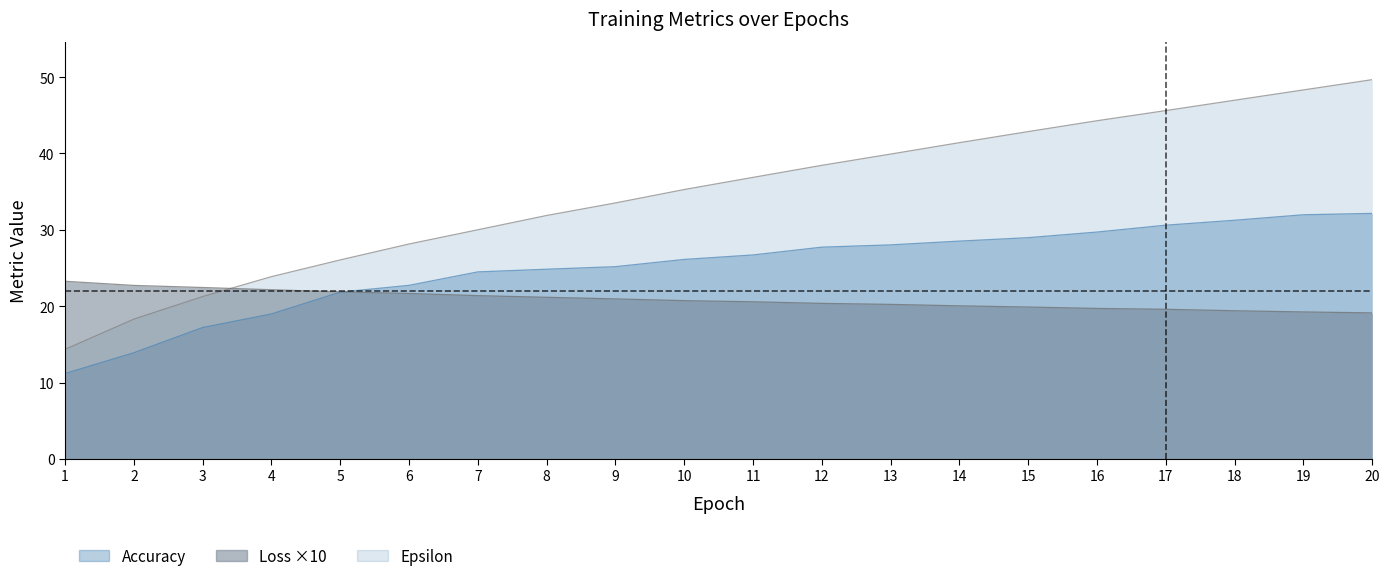

What is the total value across all series at 14?

90.0